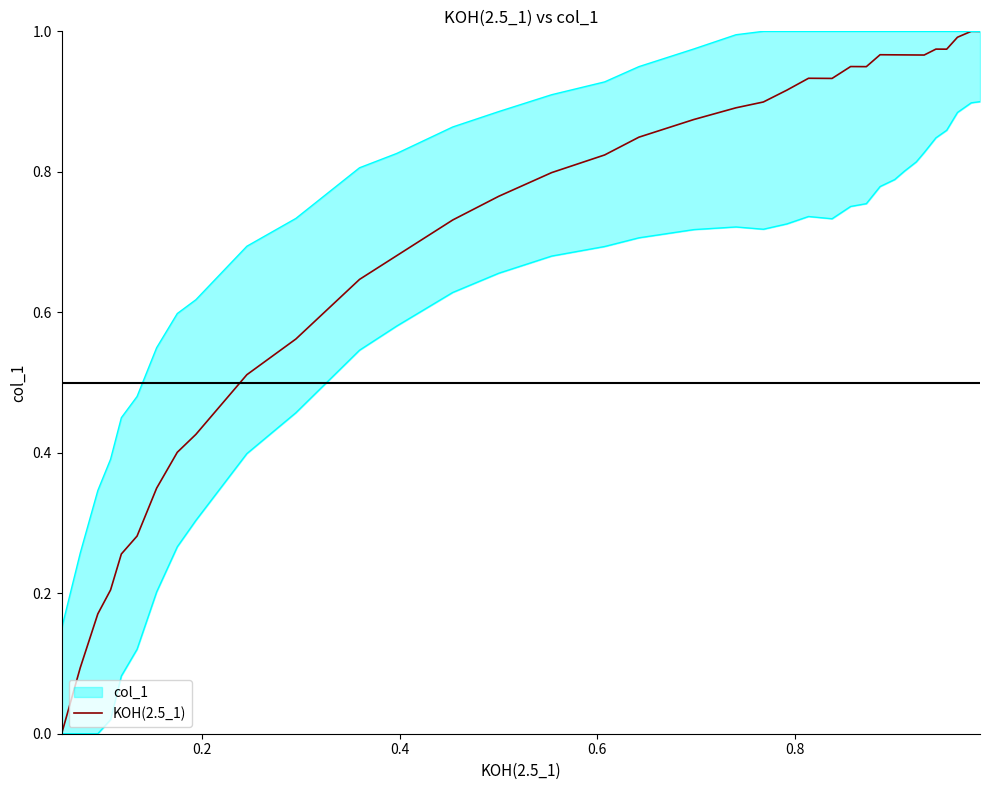

Reading left to right, transcribe all the data shown in this chart.

0.0	0.1	0.2	0.2	0.3	0.3	0.3	0.4	0.4	0.5	0.6	0.6	0.7	0.7	0.8	0.8	0.8	0.8	0.9	0.9	0.9	0.9	0.9	0.9	0.9	0.9	1.0	1.0	1.0	1.0	1.0	1.0	1.0	1.0	1.0	1.0